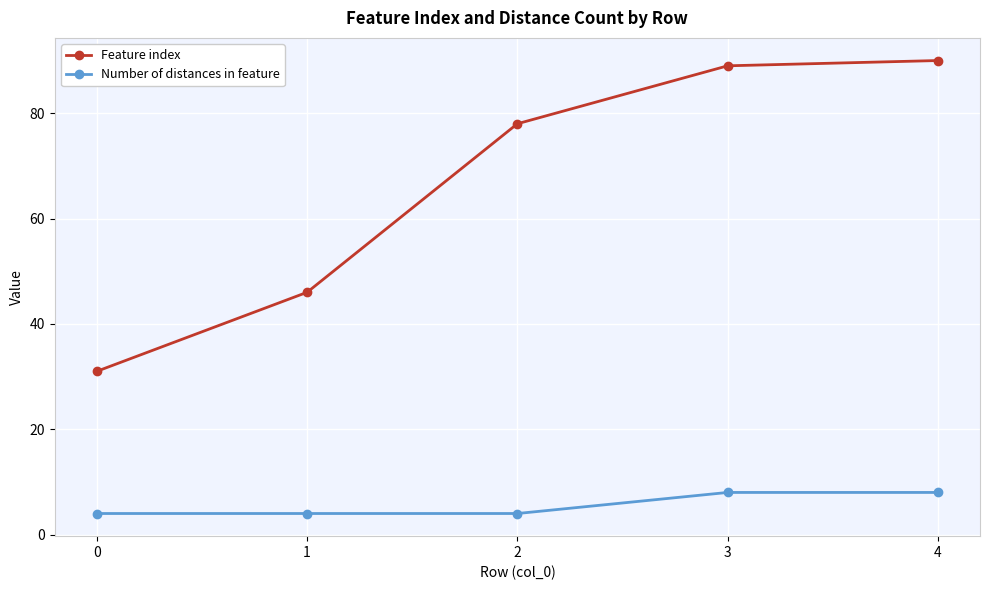

Between 1 and 2, which series saw the biggest shift?

Feature index